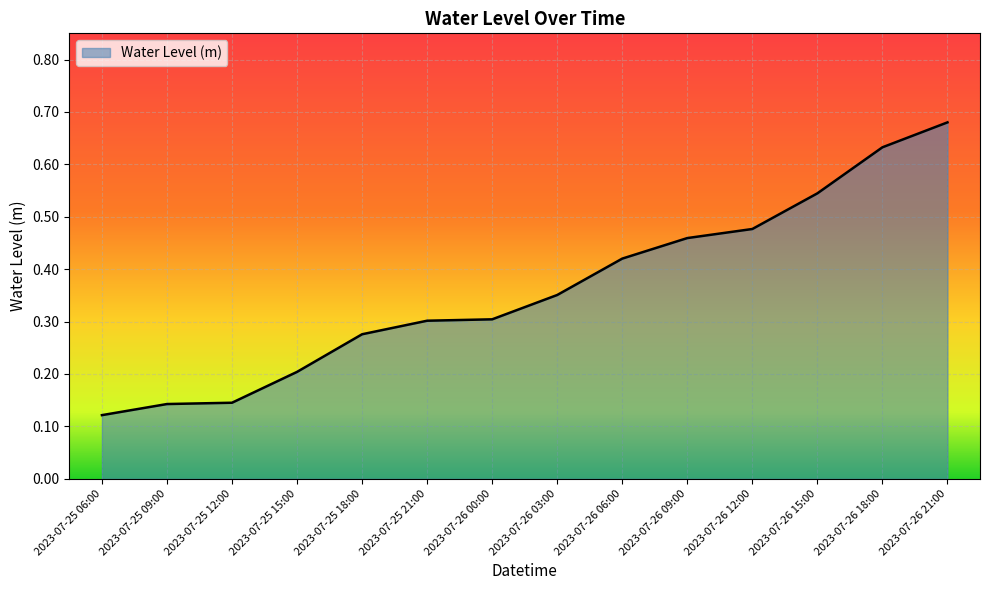

At which label is the value closest to 0?

2023-07-25 06:00